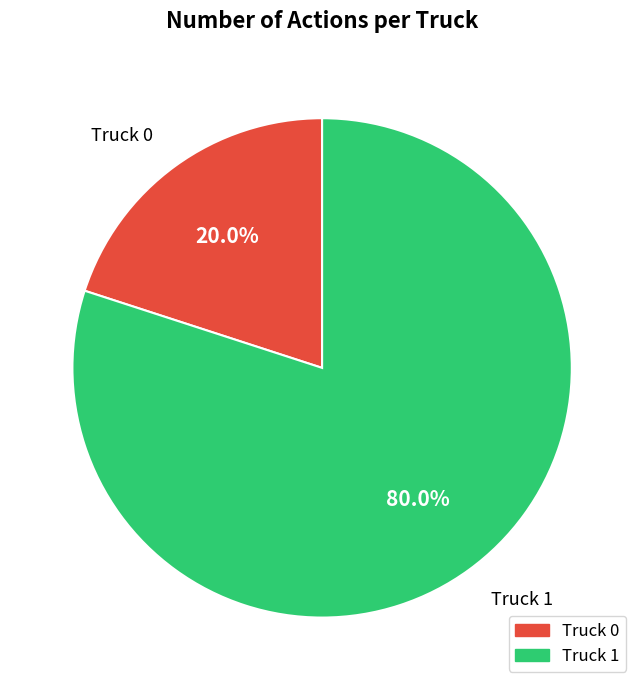

To the nearest percent, what percentage of the pie is Truck 1?

80%